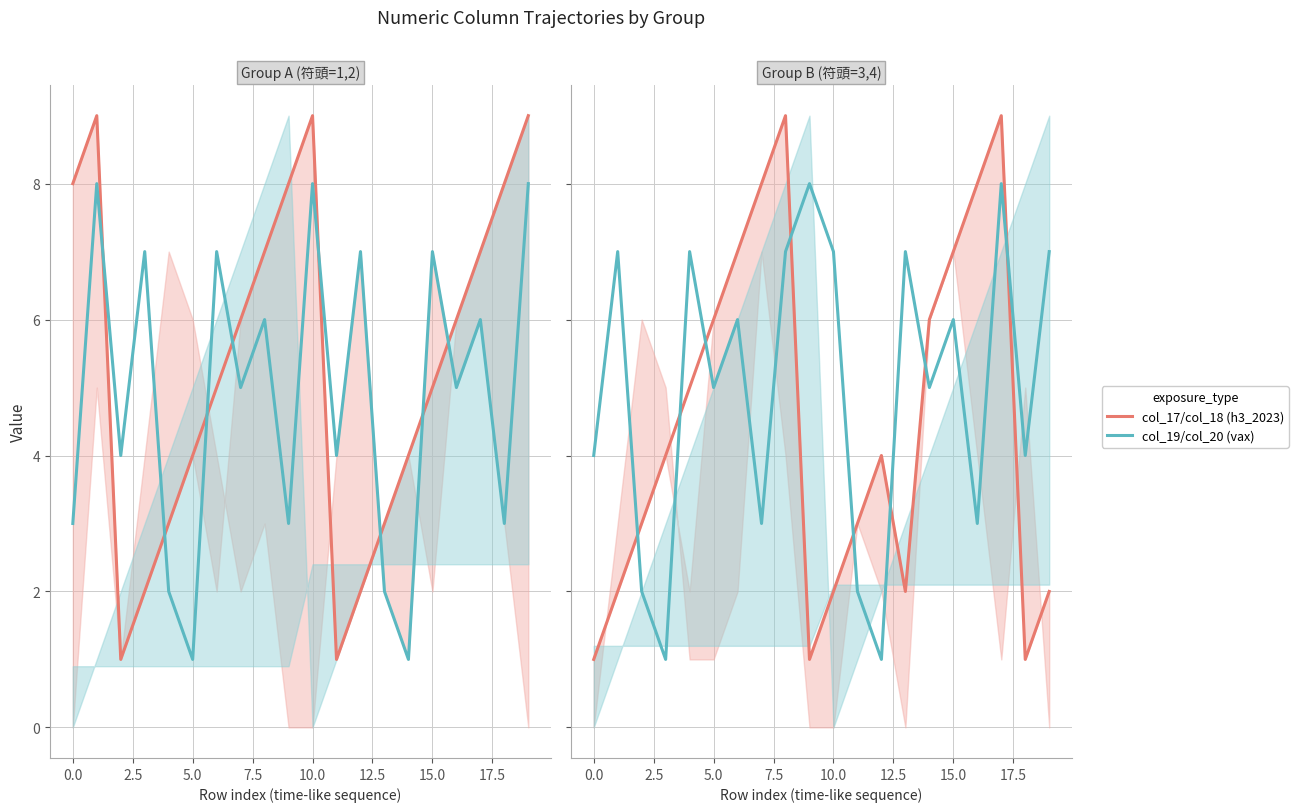

True or false: col_19/col_20 (vax) and col_17/col_18 (h3_2023) intersect in this chart.

True